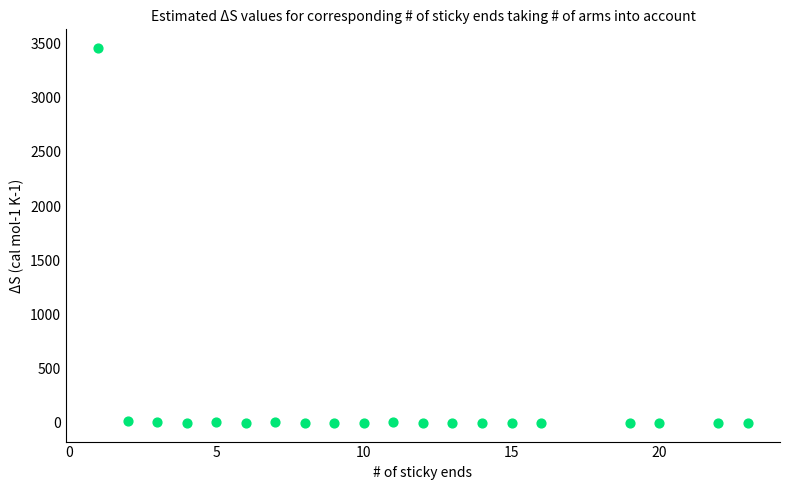

What is the range of Y values (max minus min)?

3457